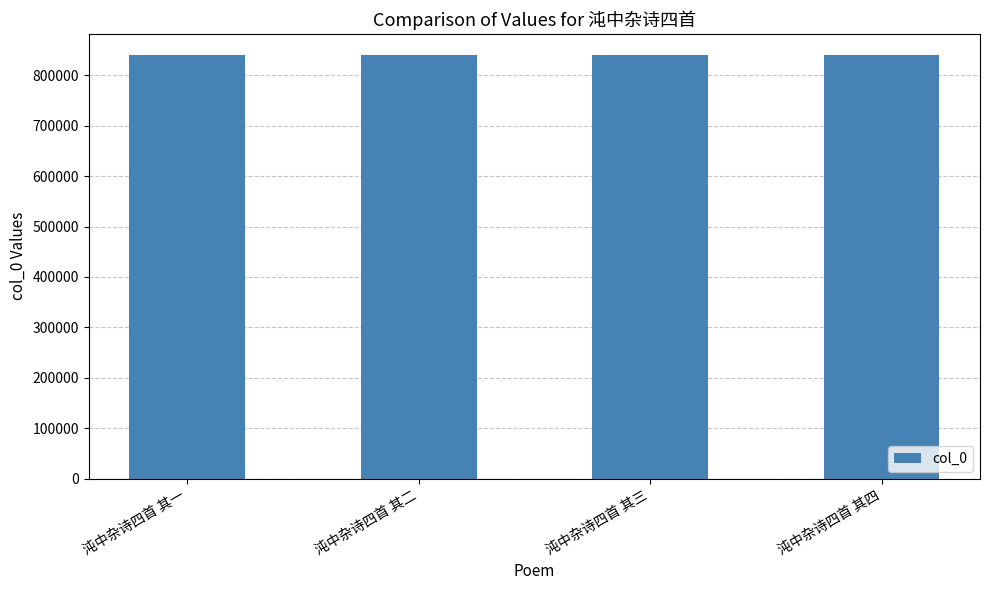

What is the sum of all values?

3361030